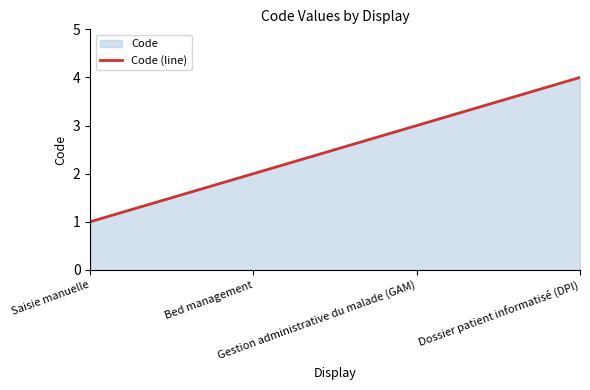

Reading left to right, extract all data points from this chart.

1	2	3	4